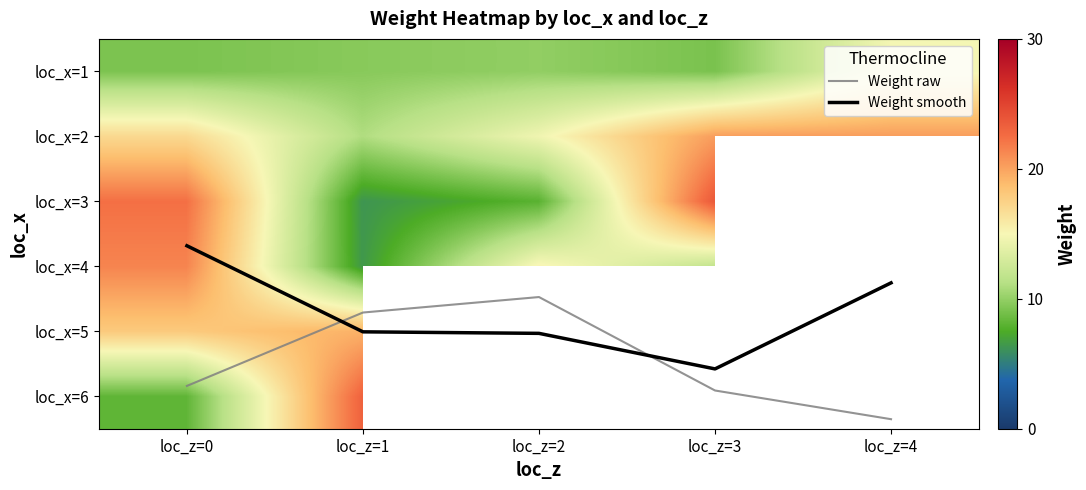

The Weight smooth series shows 4.6 at loc_z=3. True or false?

True